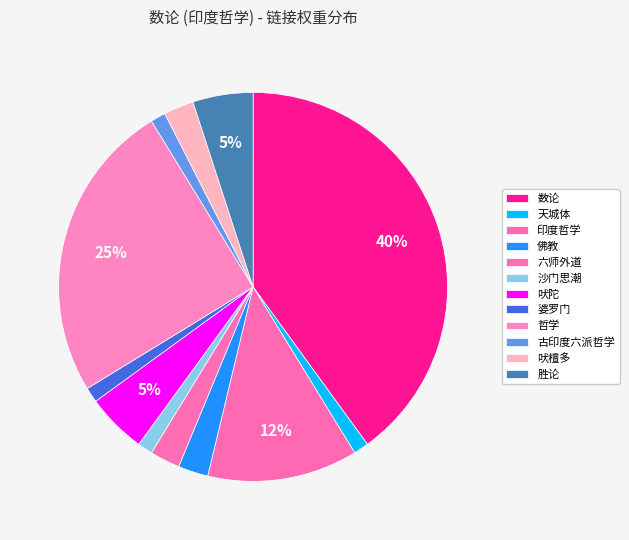

Do 哲学 and 婆罗门 together represent more than half of the pie?

No